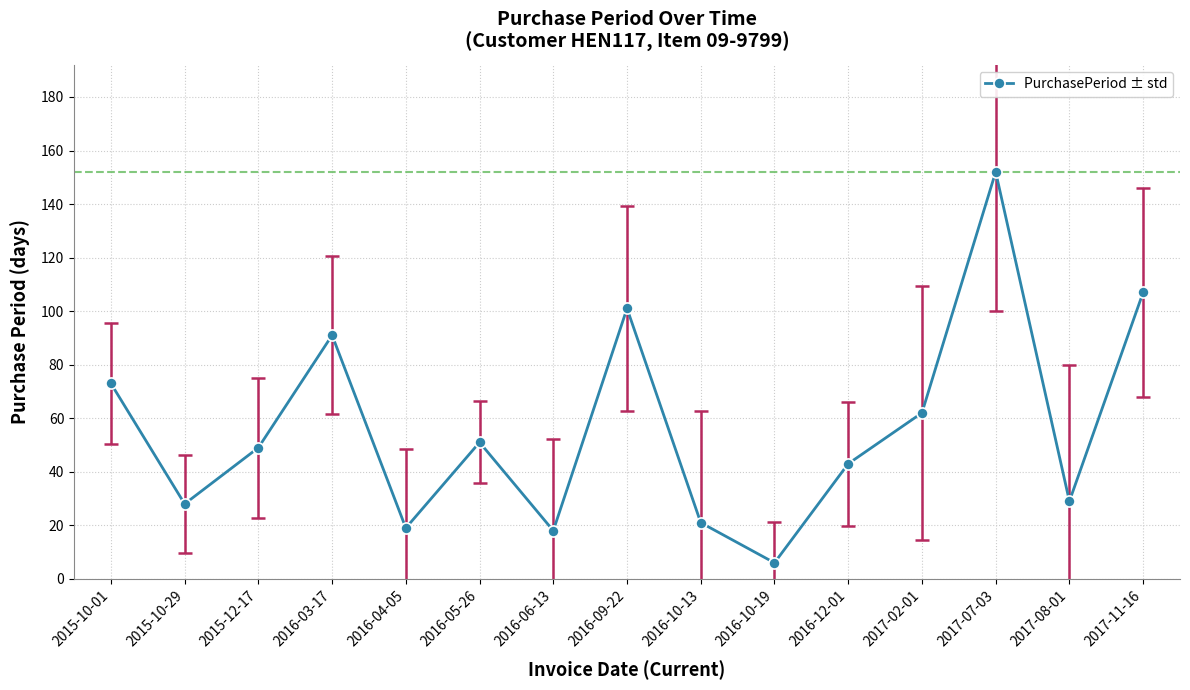

The chart shows a value of 73 at 2015-10-01. True or false?

True